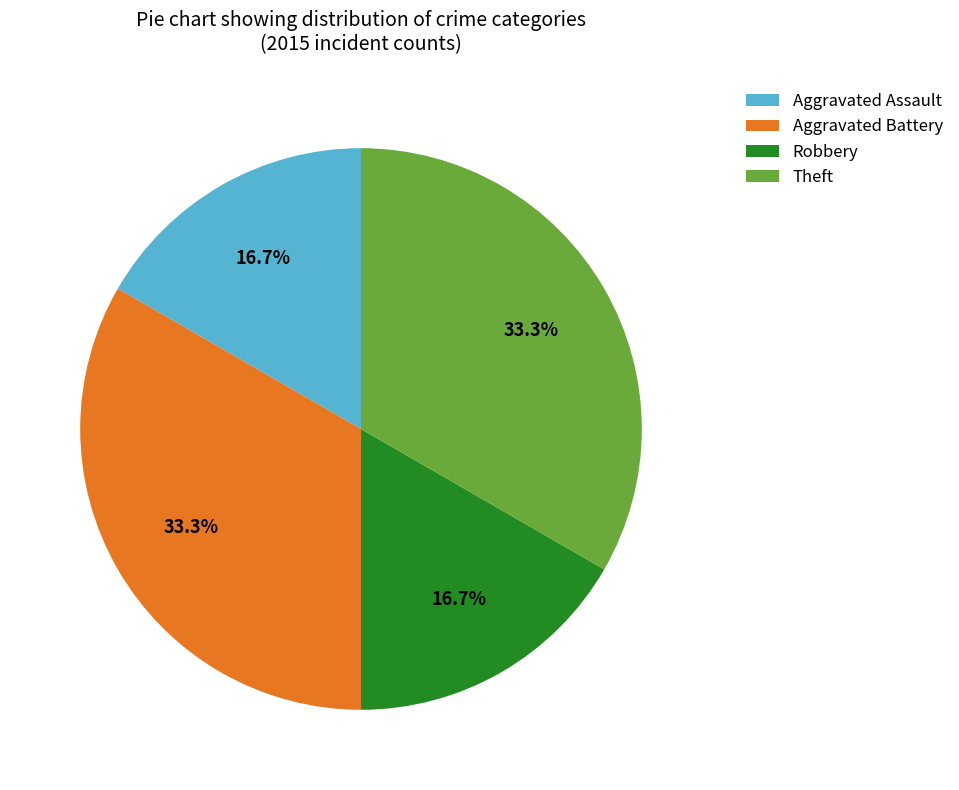

How many slices are in this pie chart?

4